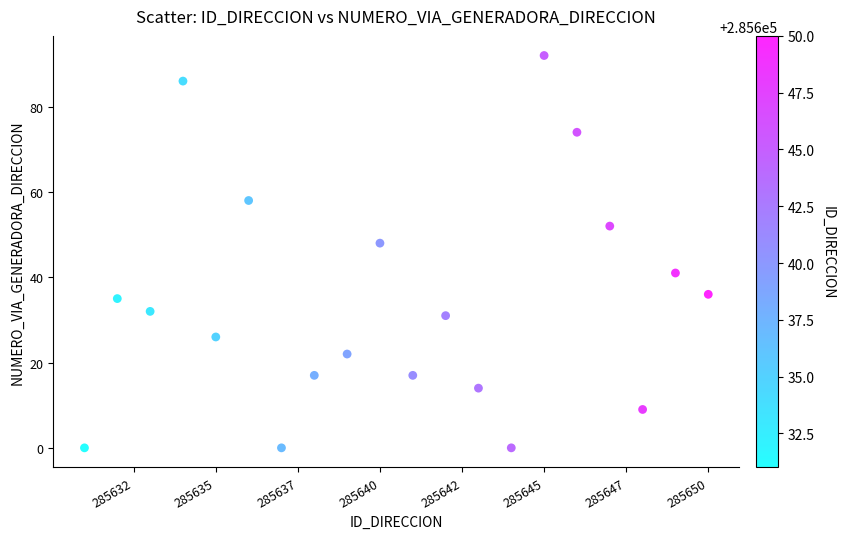

What Y value in the scatter plot is closest to 46?

48